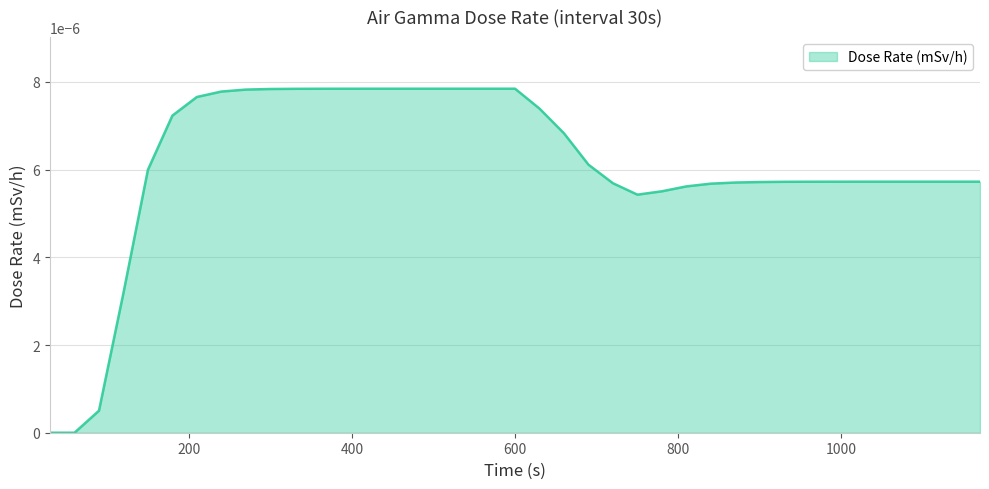

Which category has the highest value across all series?

510